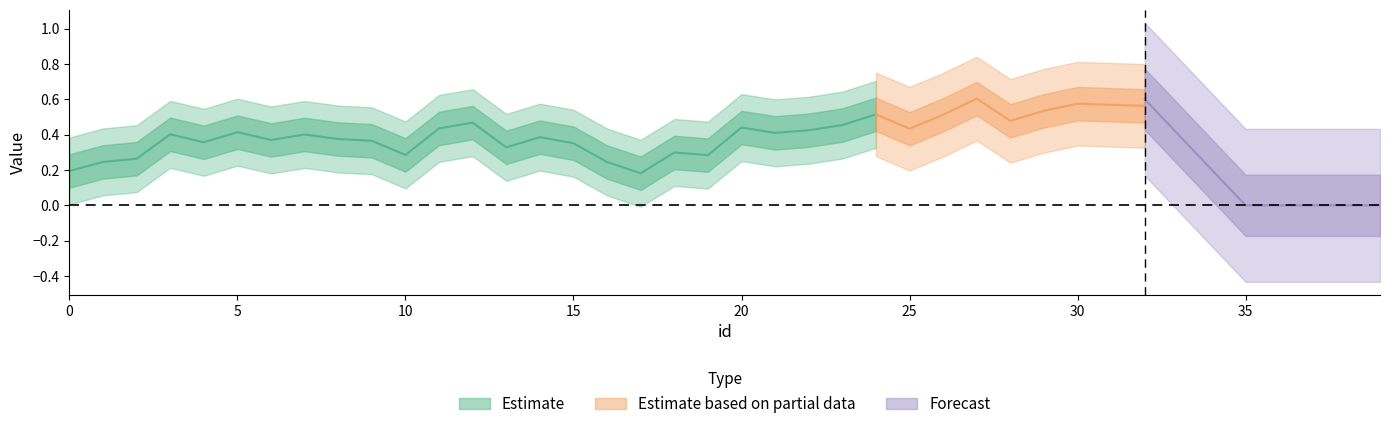

How many data points does each series have?

40